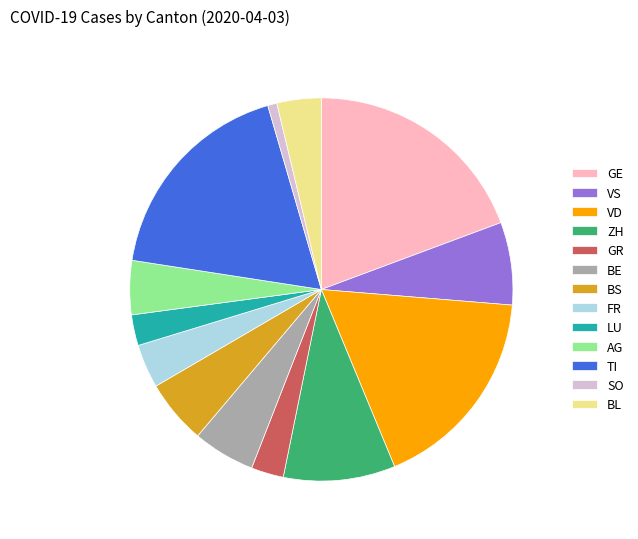

True or false: GR accounts for 3% of the total.

True